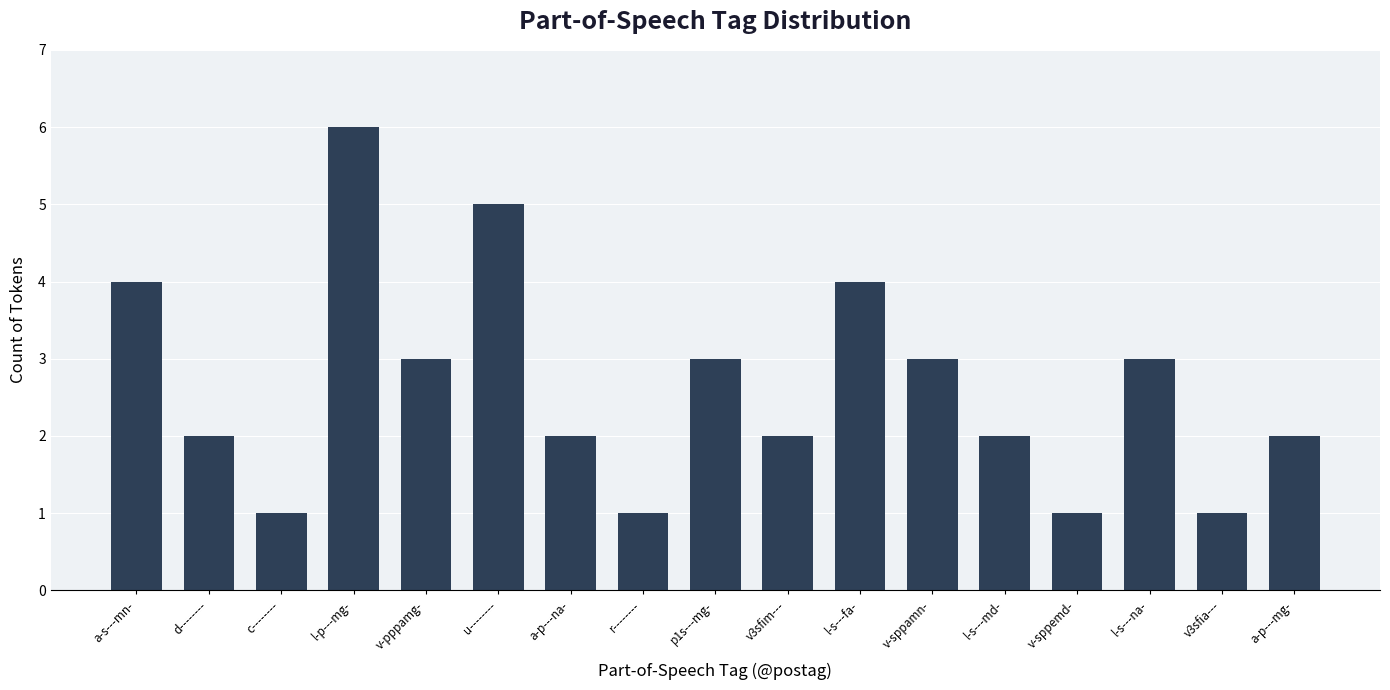

Which label corresponds to the largest value in the chart?

l-p---mg-